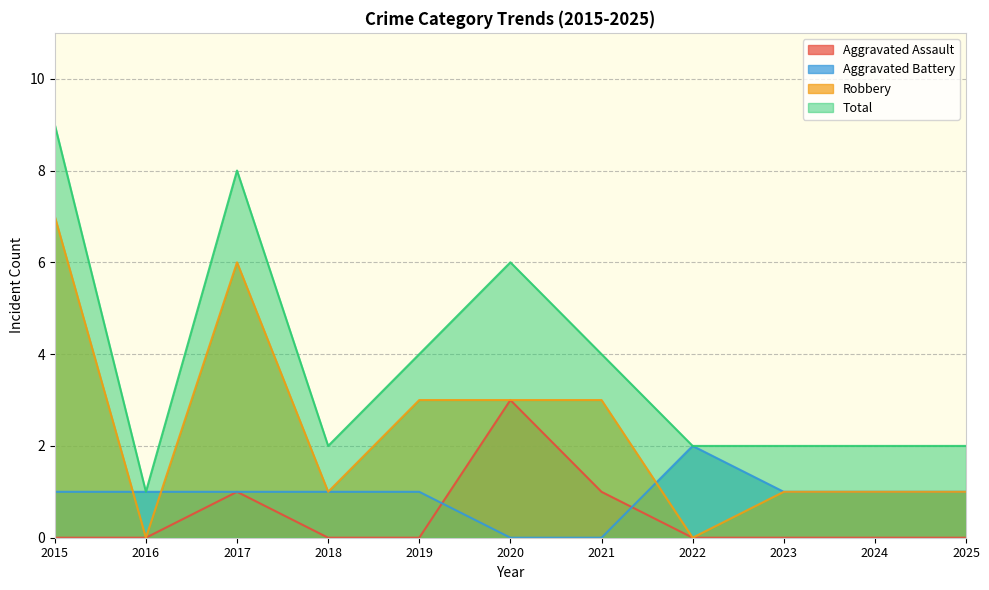

What is the difference between the maximum and minimum values in the Aggravated Assault series?

3